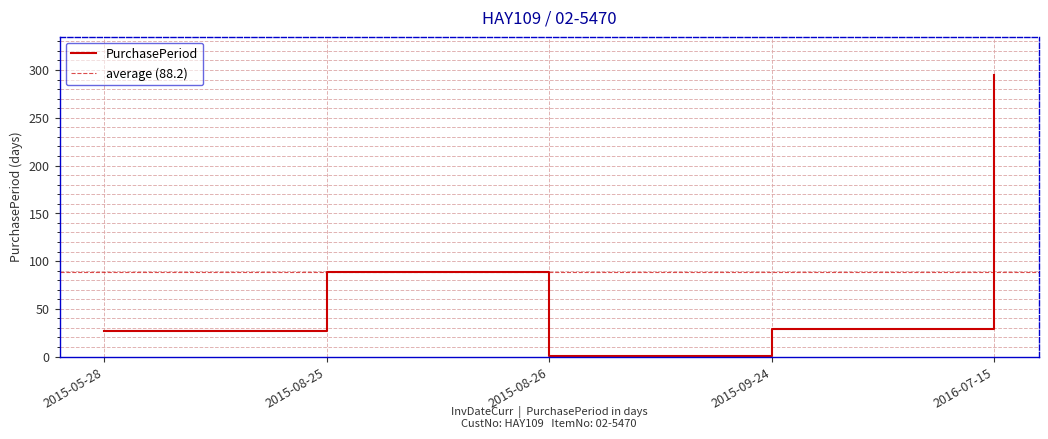

Reading left to right, extract all data points from this chart.

2015-05-28=27	2015-08-25=89	2015-08-26=1	2015-09-24=29	2016-07-15=295